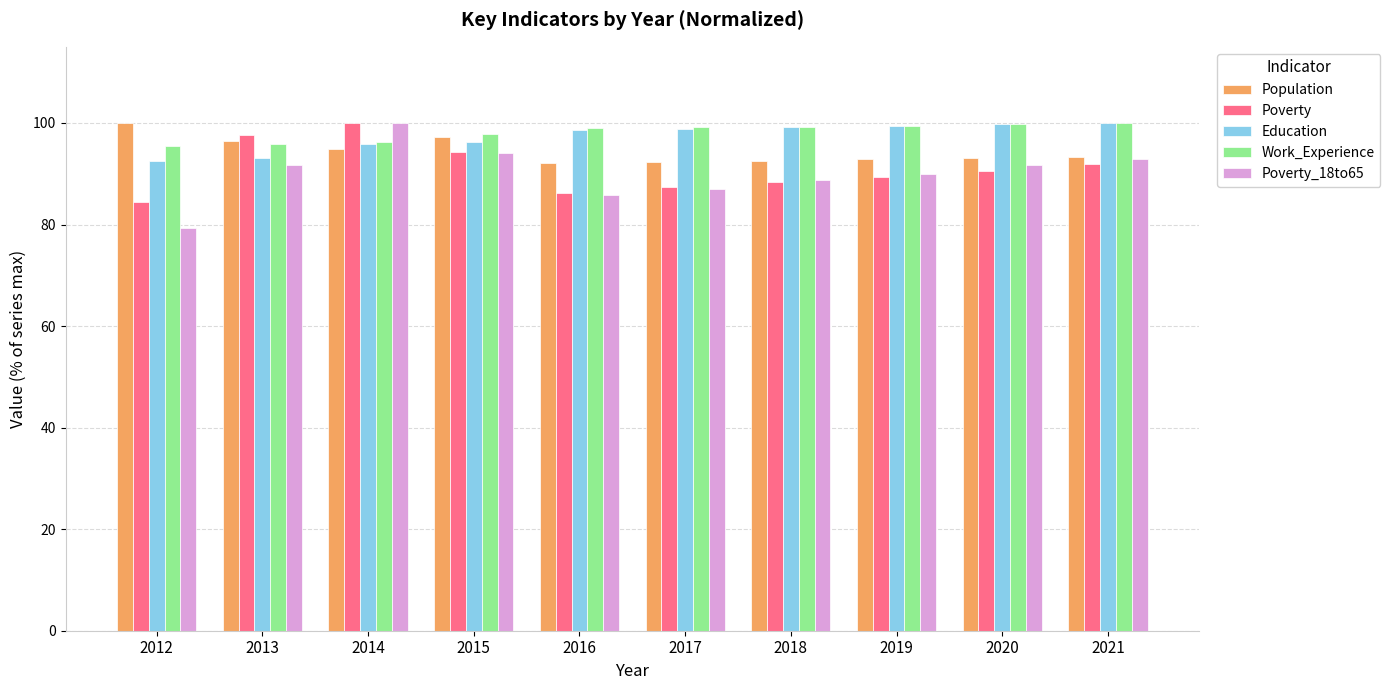

Which category has the highest value in the Poverty series?

2014